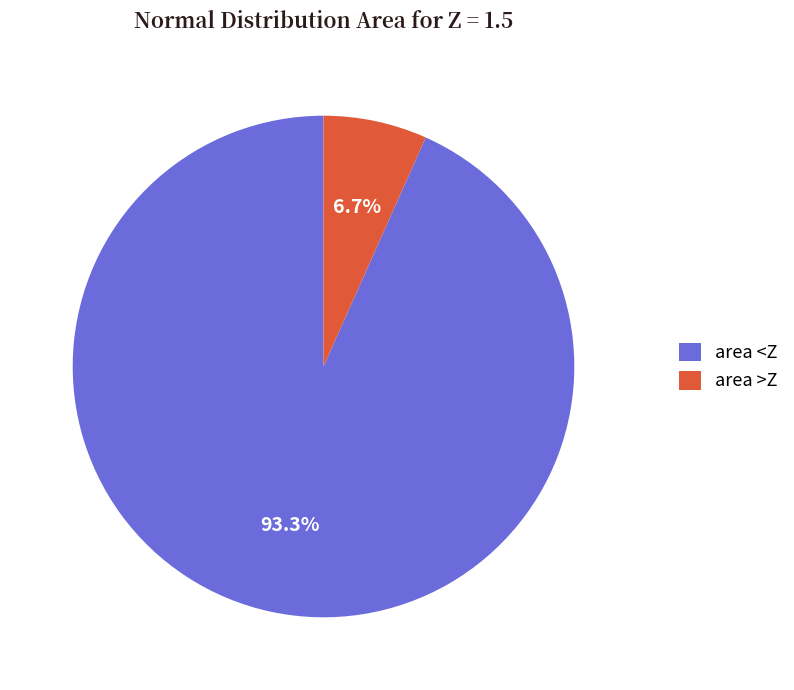

To the nearest percent, what portion does area >Z represent?

7%